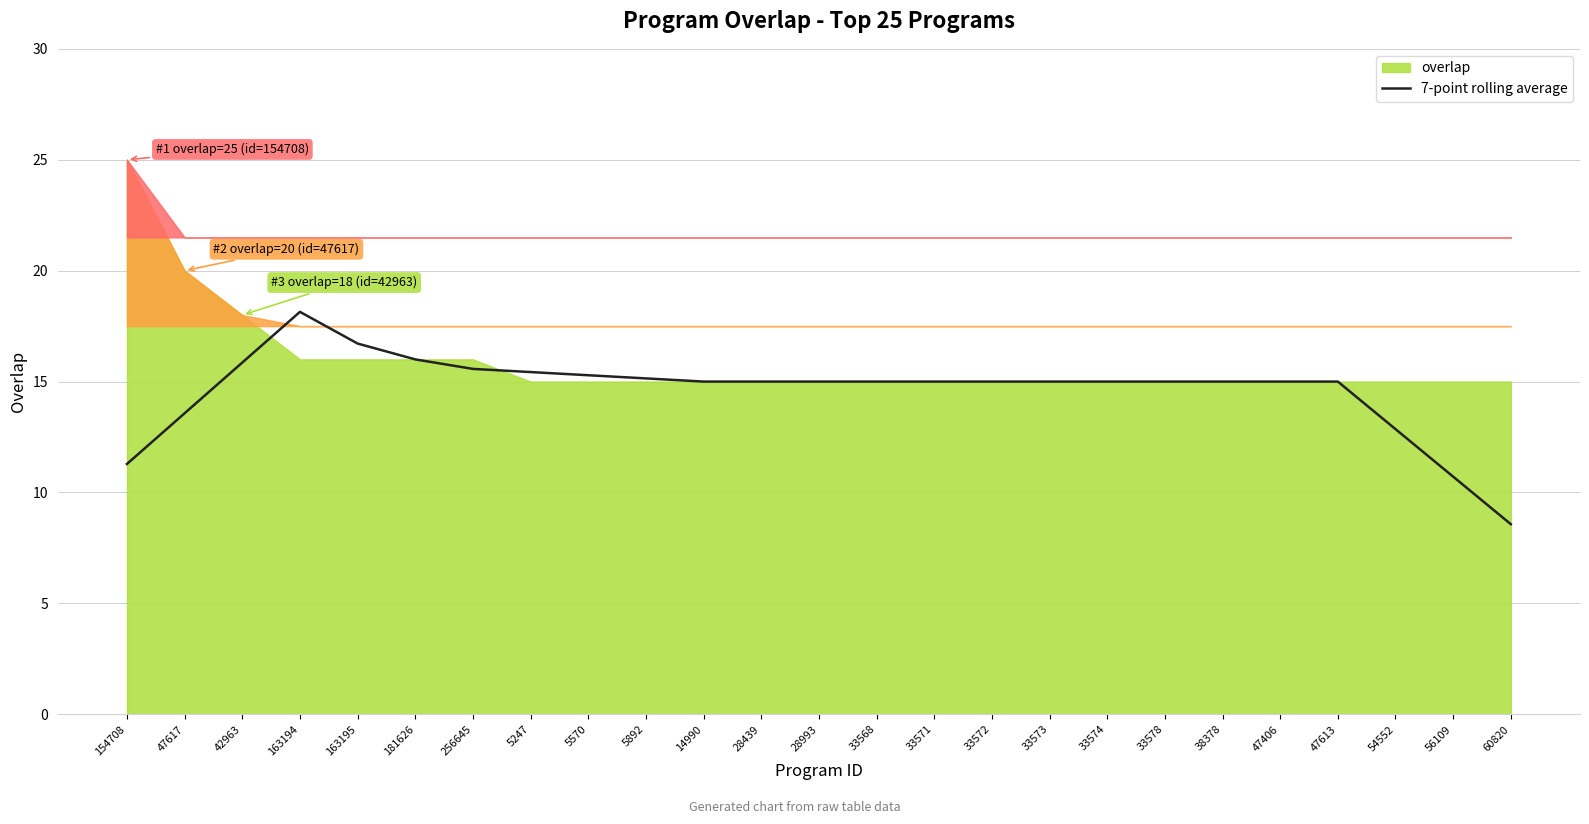

The 7-point rolling average series shows 15.0 at 33572. True or false?

True